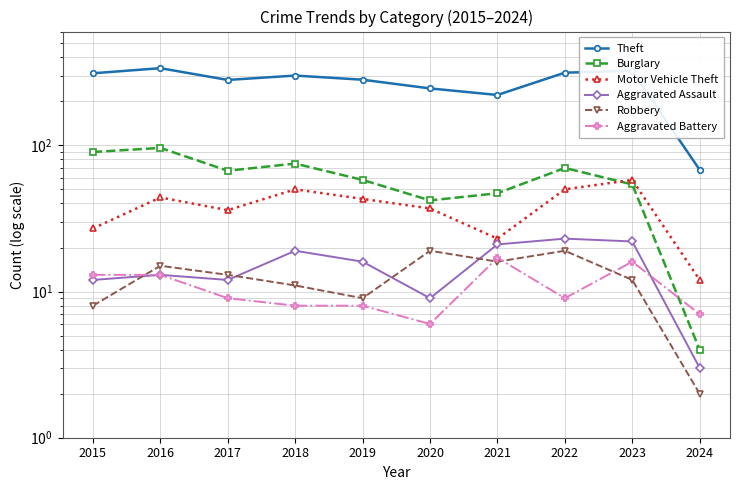

What is the difference between the second highest and second lowest values in the Motor Vehicle Theft series?

27